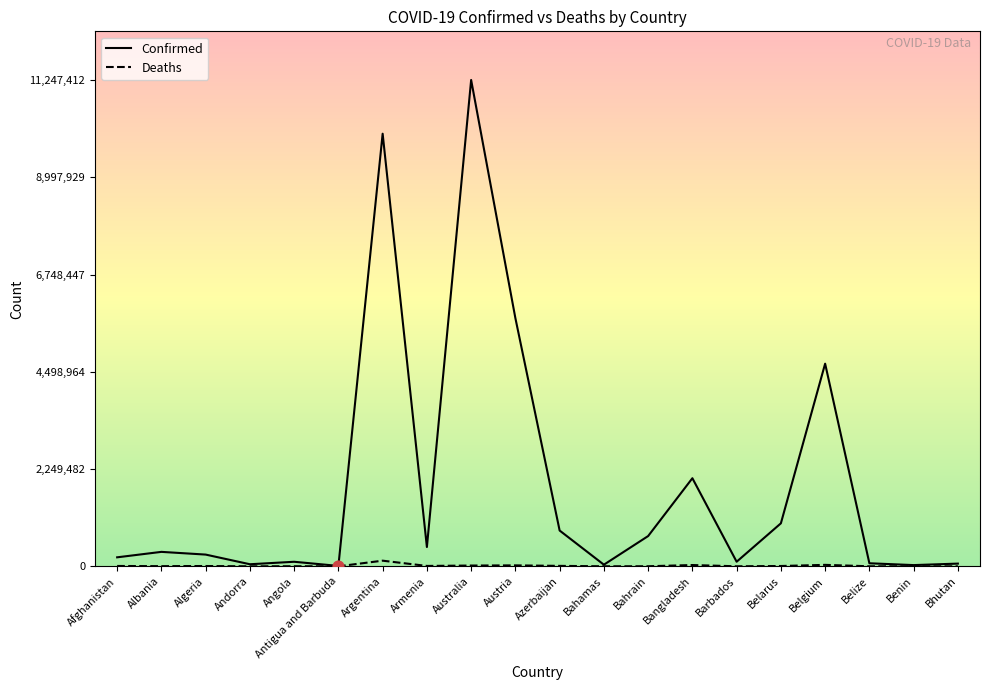

What is the total value across all series at Angola?

107025